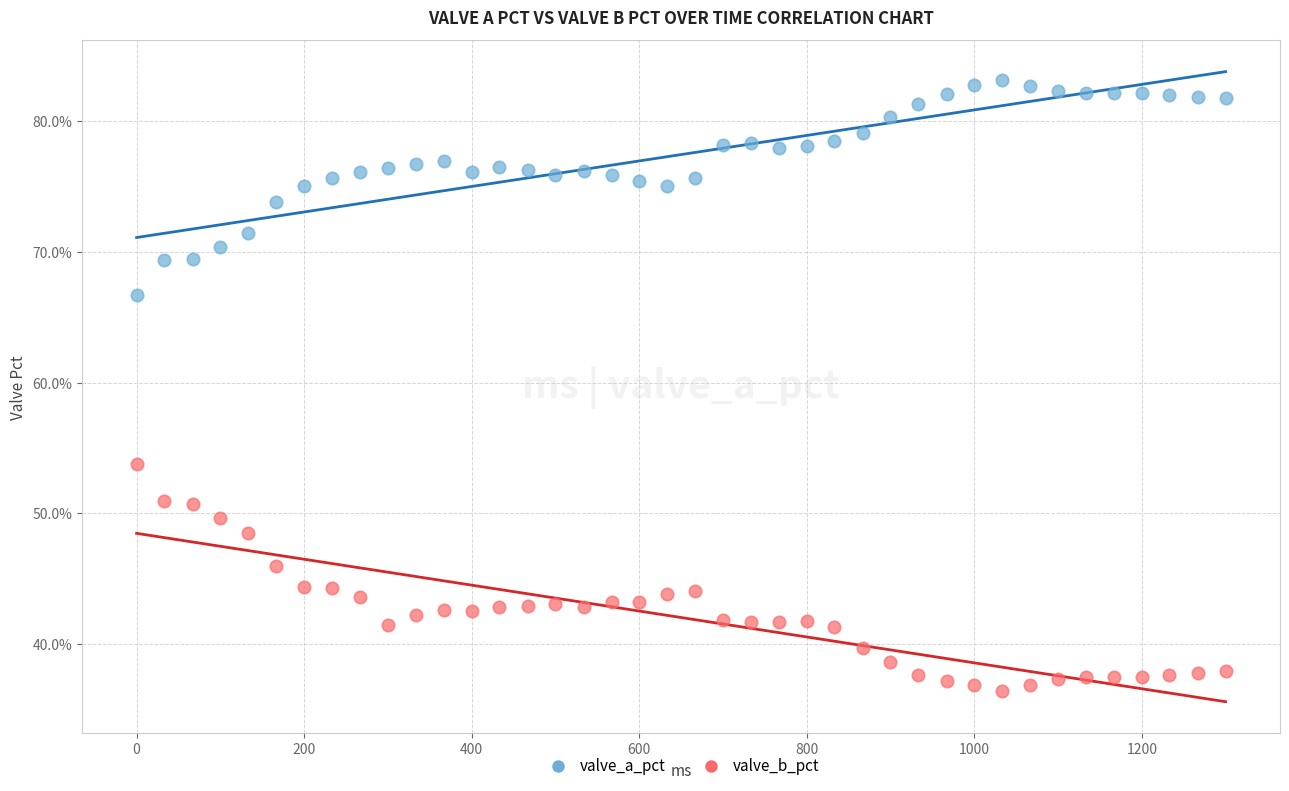

Which series contains the lowest Y value?

valve_b_pct